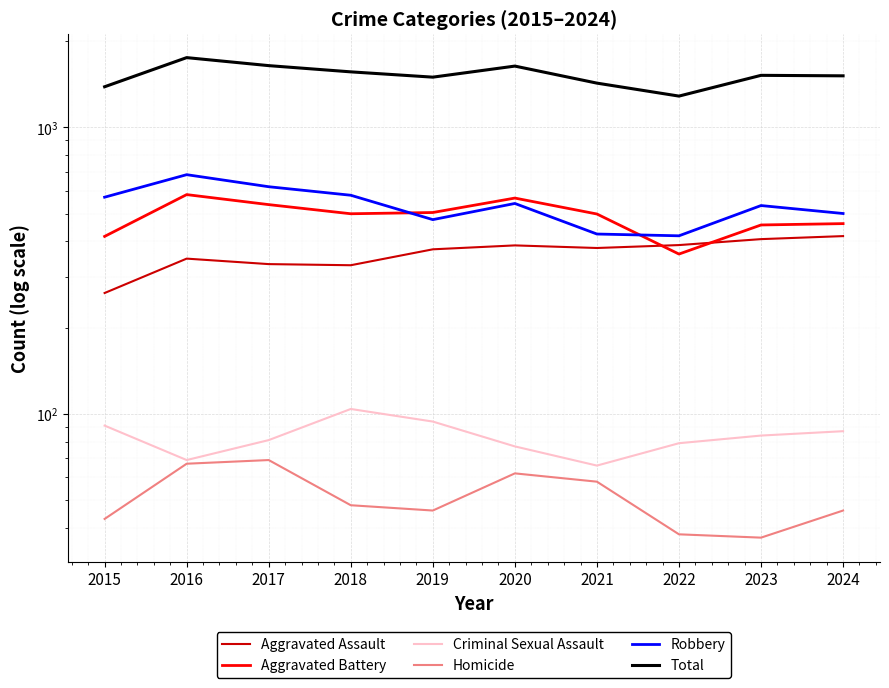

Where is the first local maximum for Robbery?

2016